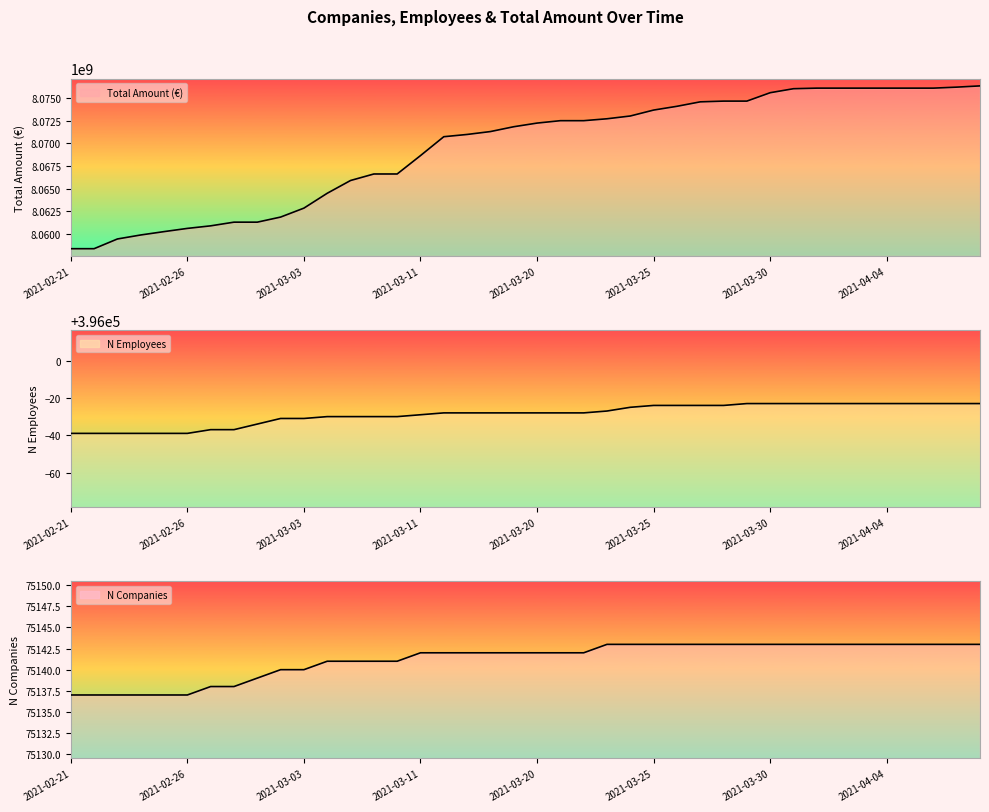

Which series has the widest spread of values?

total_amount